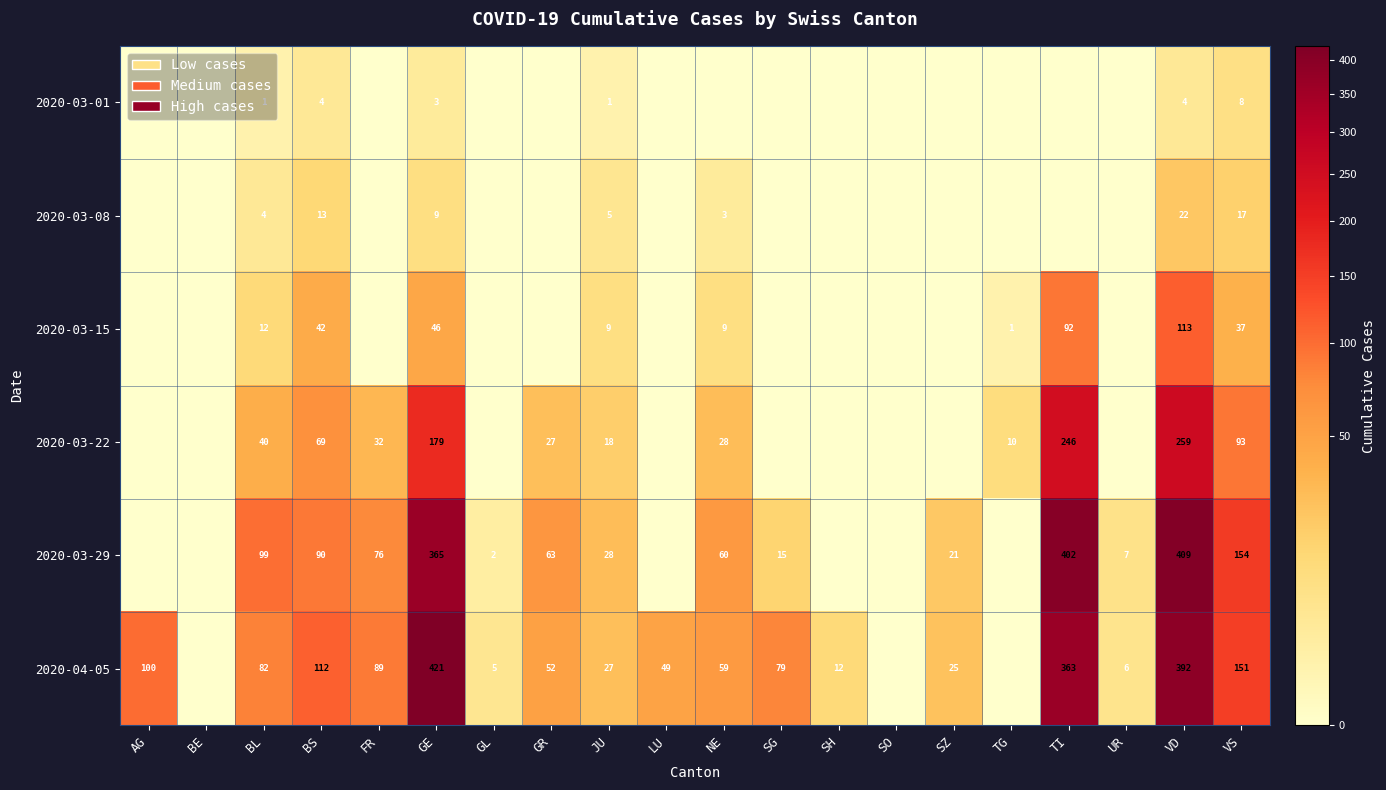

Is the value of 2020-03-29 at VD greater than the value of 2020-03-08 at JU?

Yes